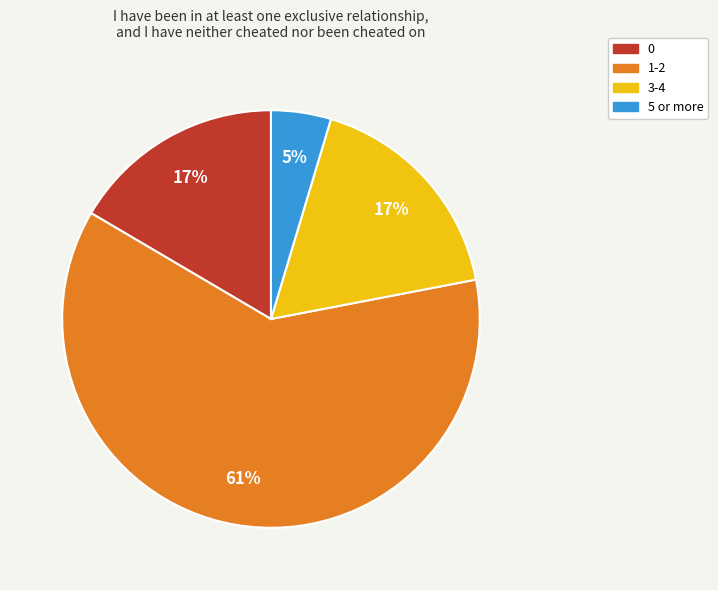

The 5 or more slice represents 5% of the pie. True or false?

True